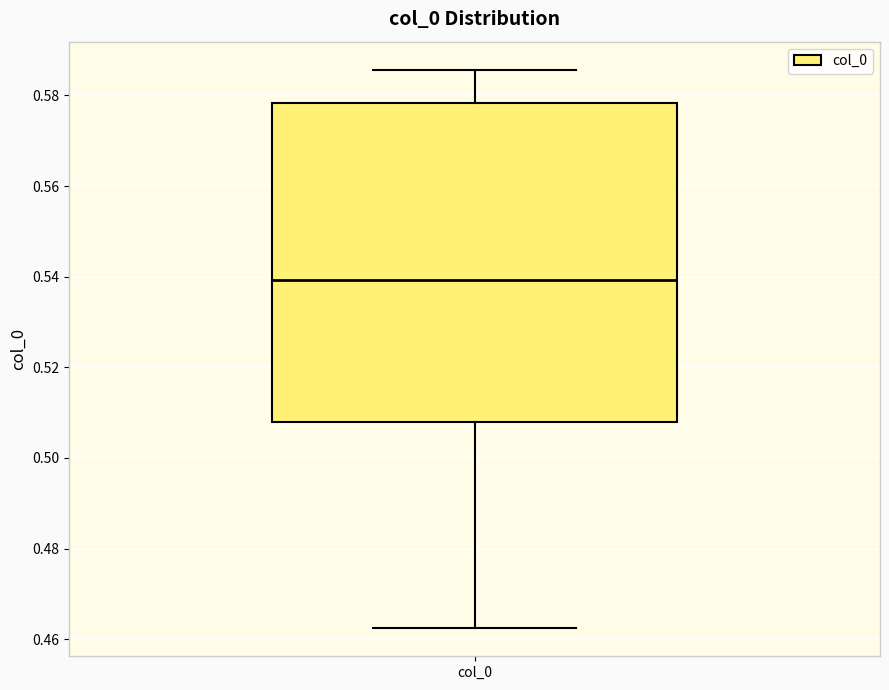

Read this box plot against the y-axis: the position of the median line, the range covered by the box, and the ends of both whiskers. The values are not printed on the chart, so give them approximately, as read against the axis.

median 0.540, box 0.508 to 0.578, whiskers 0.462 to 0.586